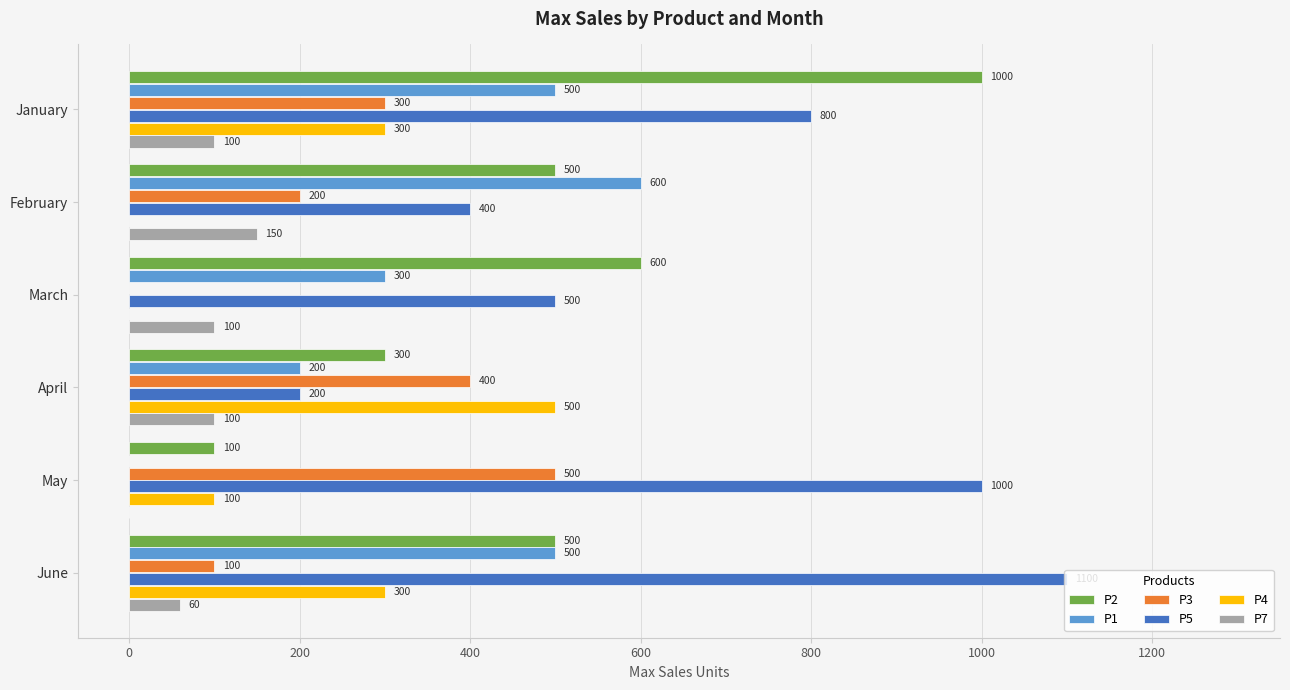

What is the average value of the P1 series?

350